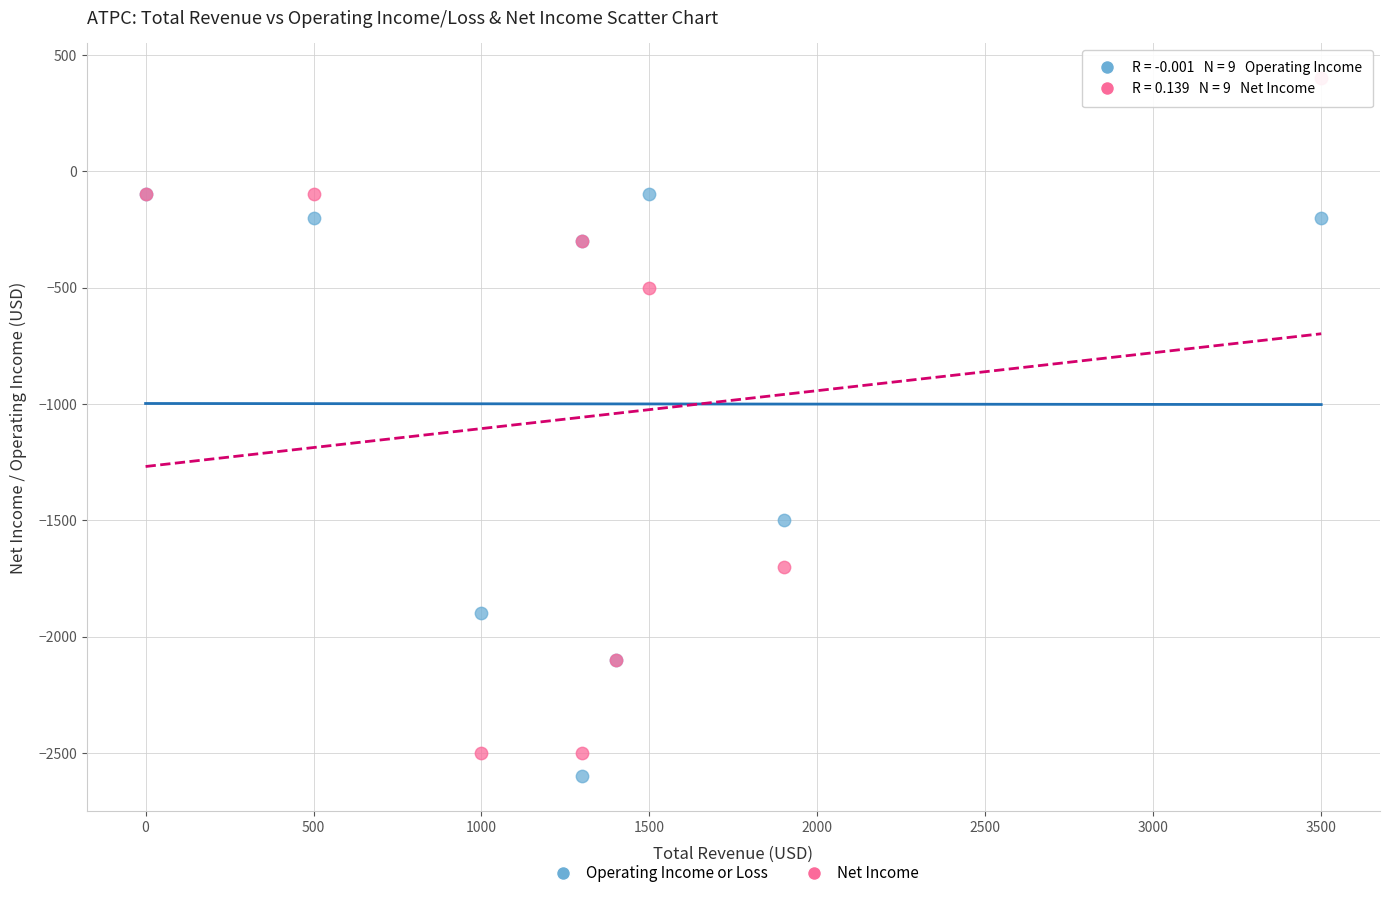

Which series reaches the maximum Y coordinate?

Net Income